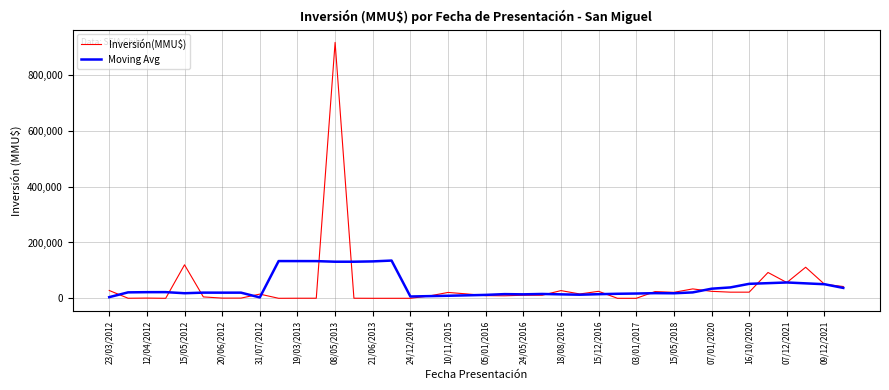

Rank the series by their maximum value, from highest to lowest.

Inversión(MMU$), Moving Avg